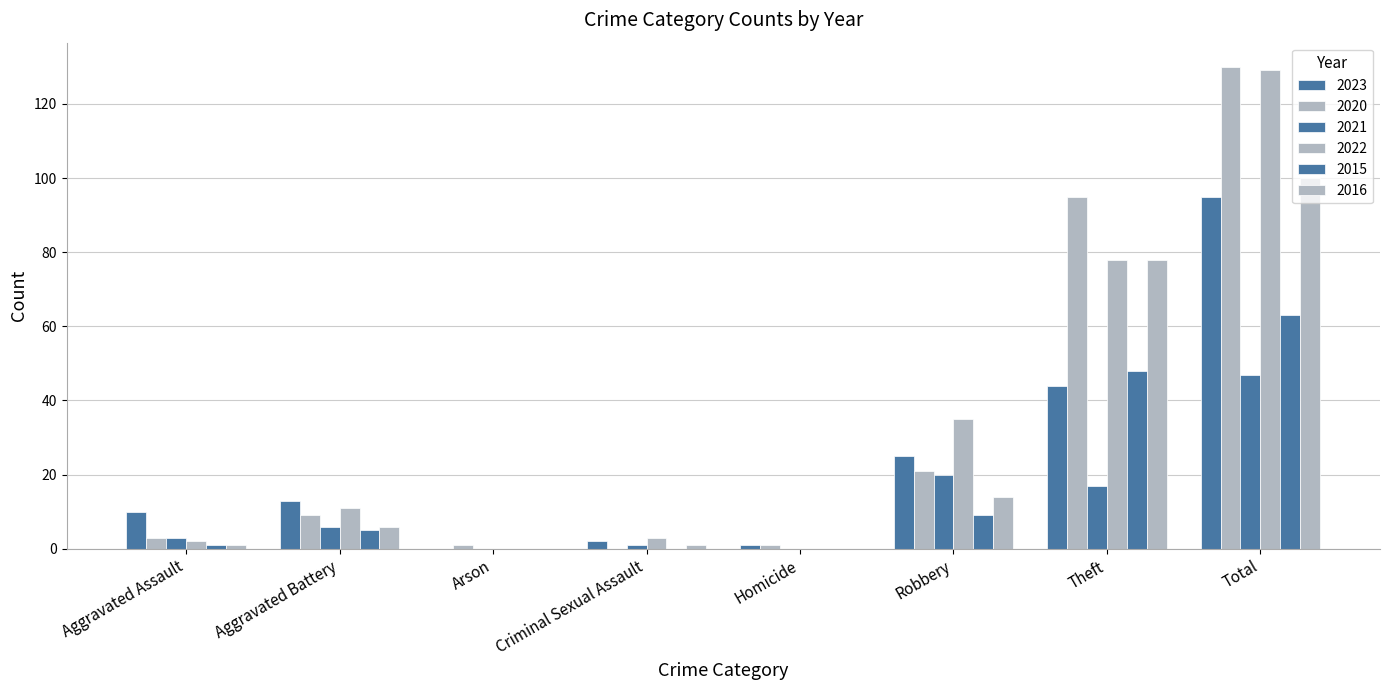

How many groups of bars are there?

8